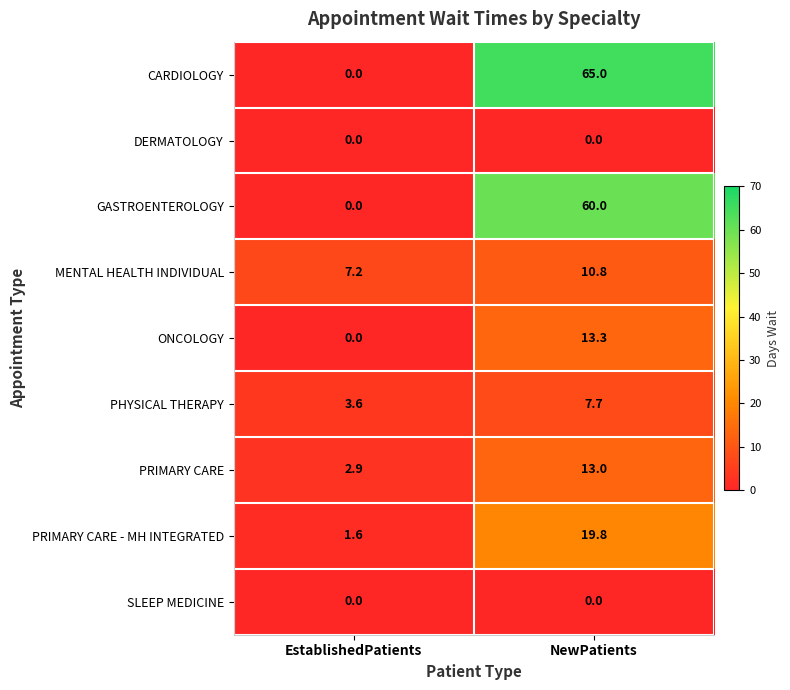

True or false: CARDIOLOGY has a value of -27.2 at EstablishedPatients.

False